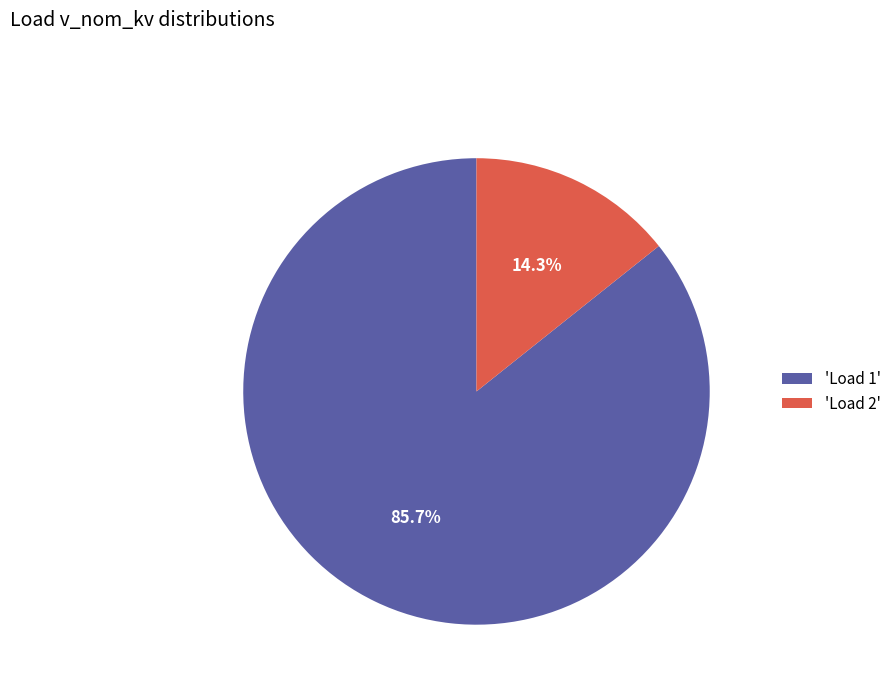

Rank the categories by value from lowest to highest.

'Load 2', 'Load 1'